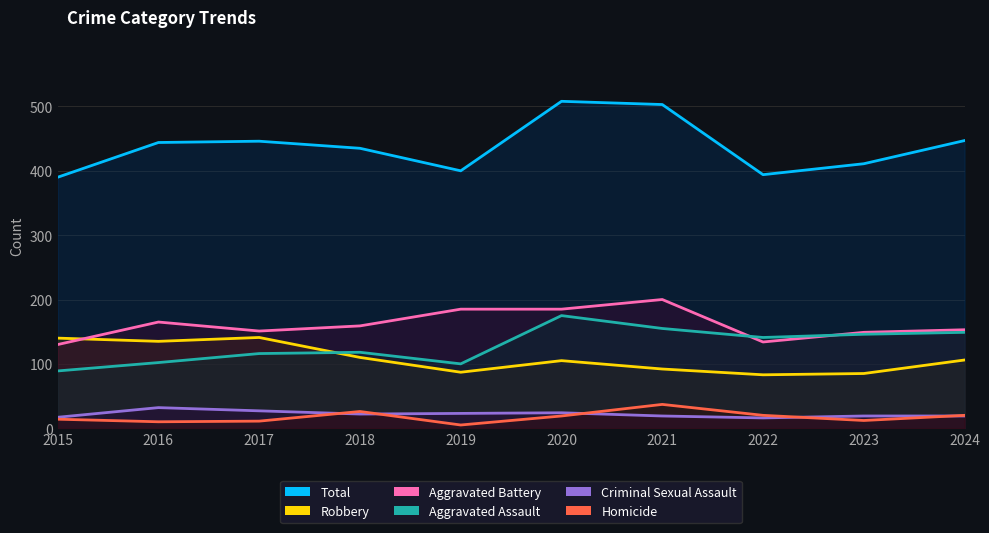

Between 2015 and 2024, which series saw the biggest shift?

Aggravated Assault